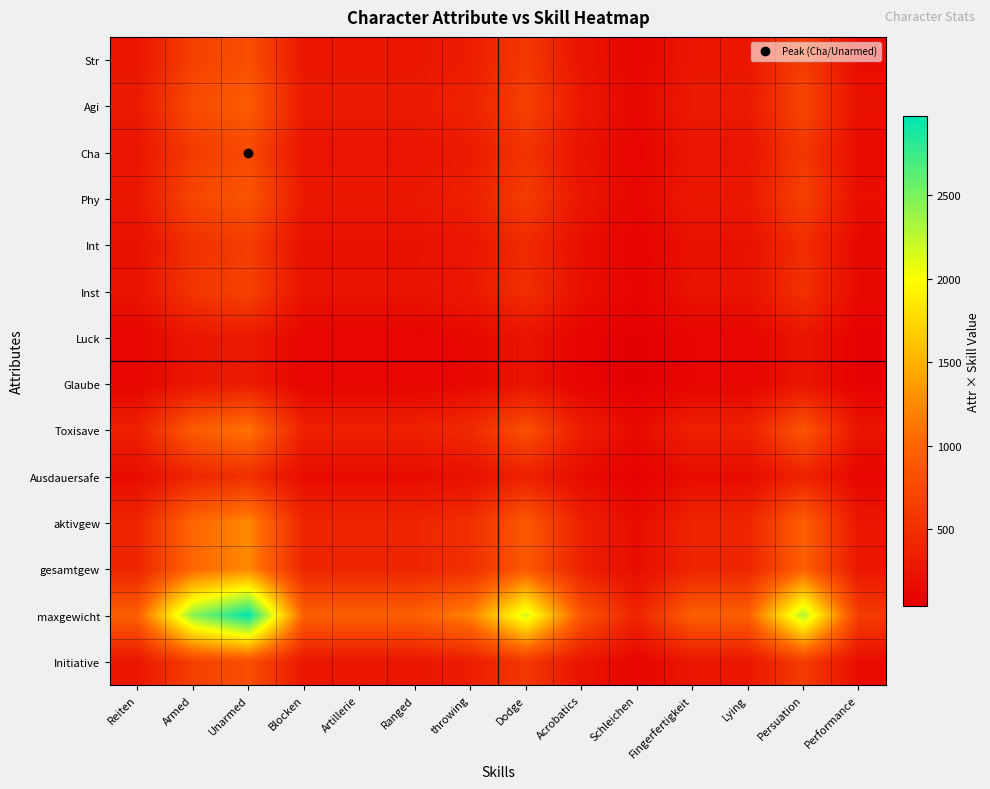

Which series has the largest total across all categories?

maxgewicht